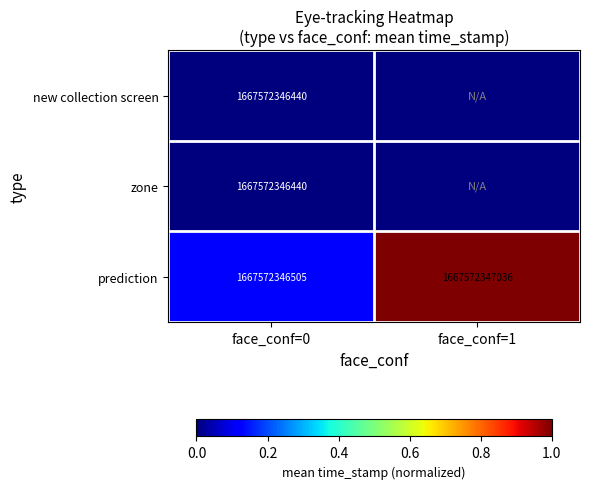

The value of prediction at face_conf=0 is 1667572346505. True or false?

True